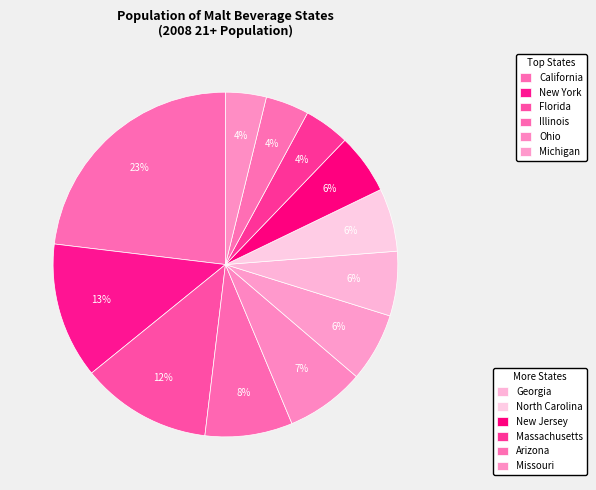

How many segments does this pie chart have?

12